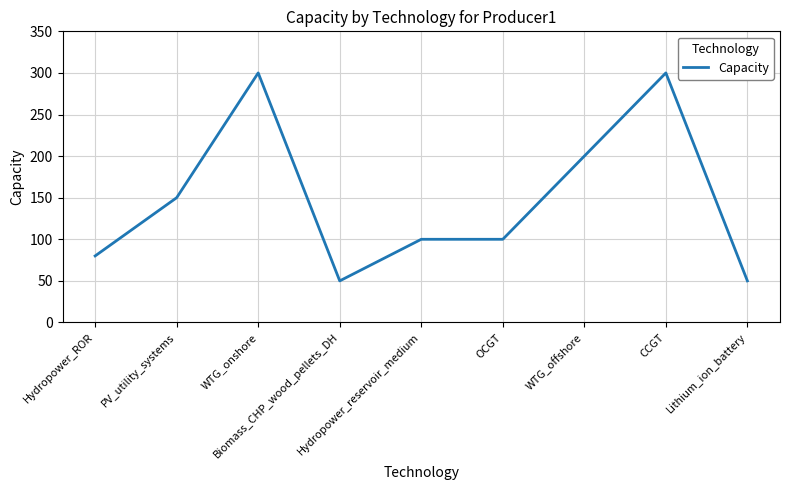

What is the maximum value shown in the chart?

300